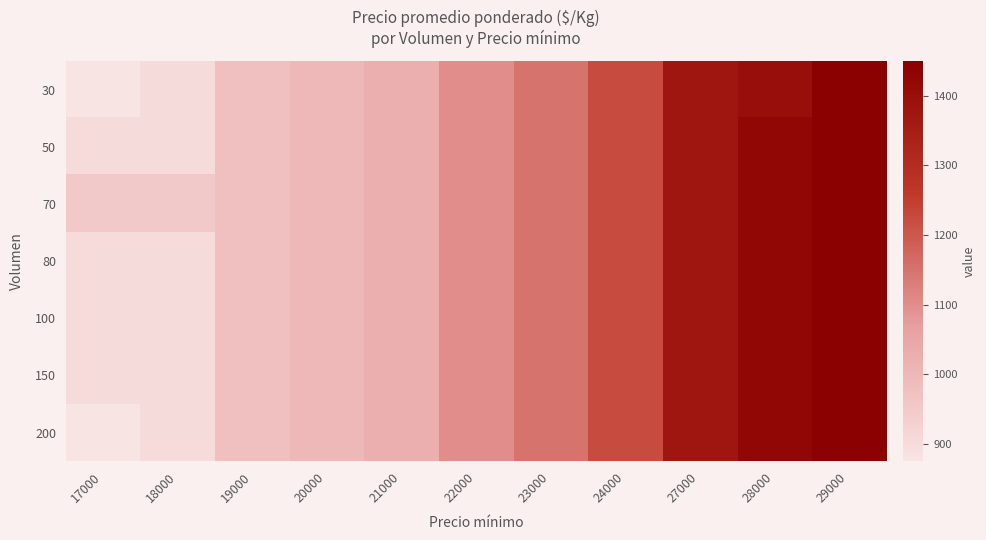

At which category is the sum across all series the highest?

29000